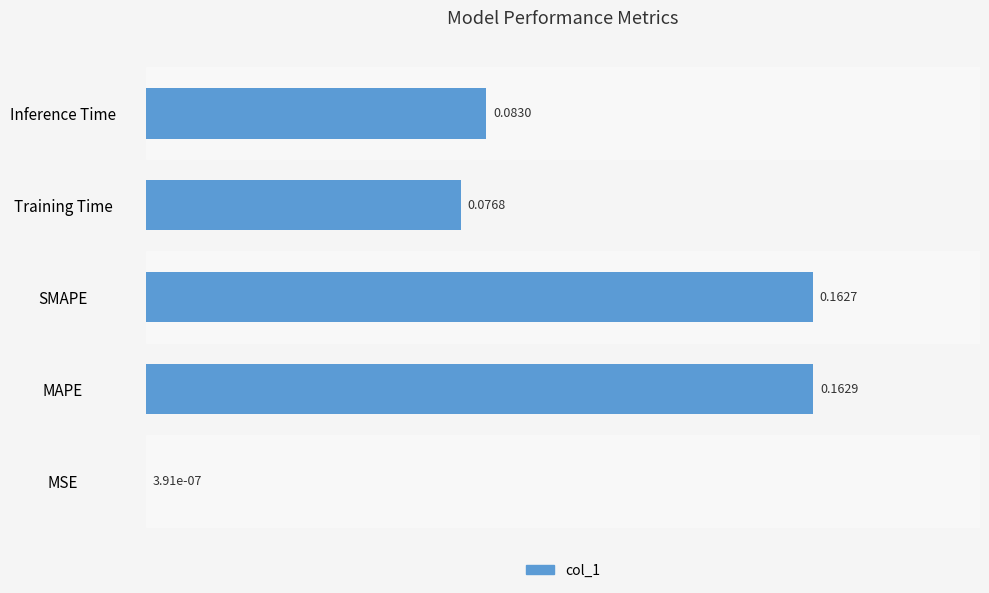

What is the sum of all values?

0.5